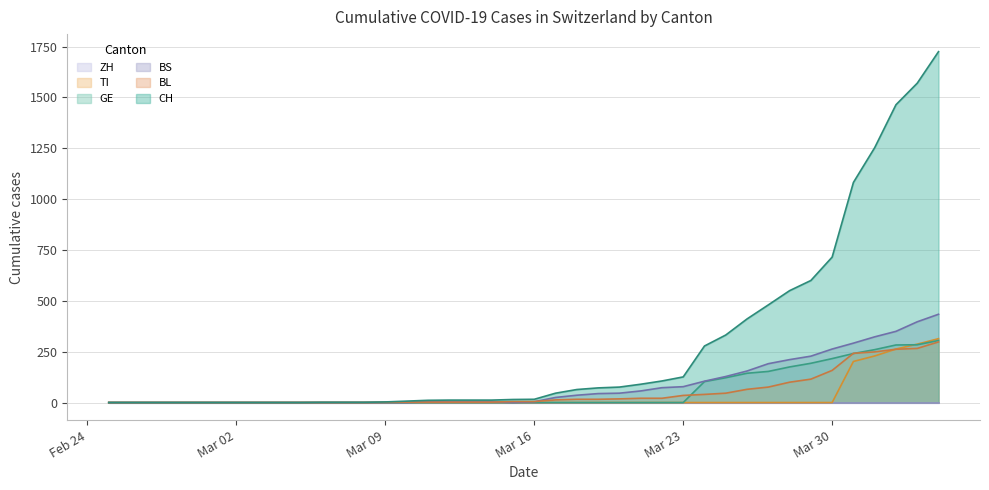

Which series has the widest spread of values?

CH